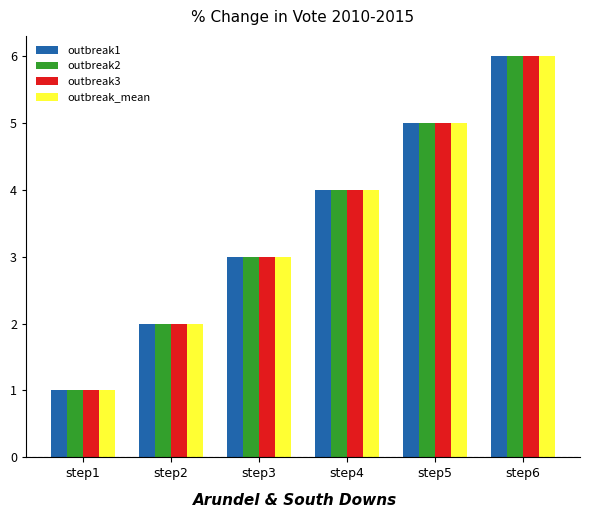

What is the sum of all outbreak_mean values?

21